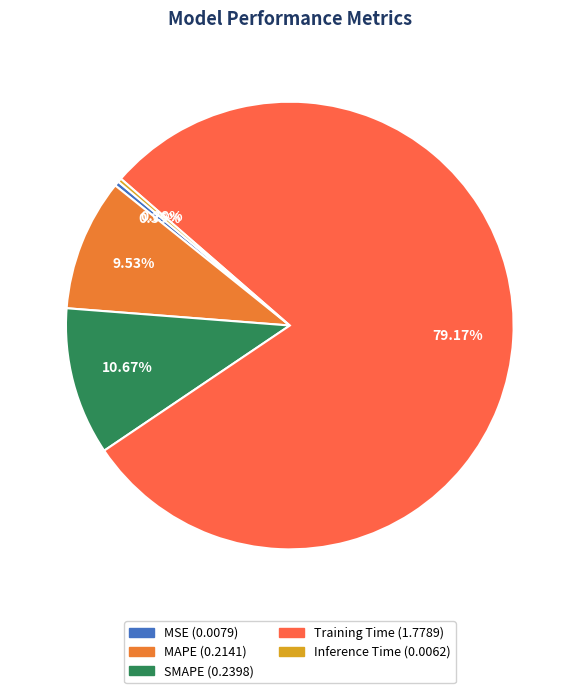

Is there a majority slice in this chart?

Yes